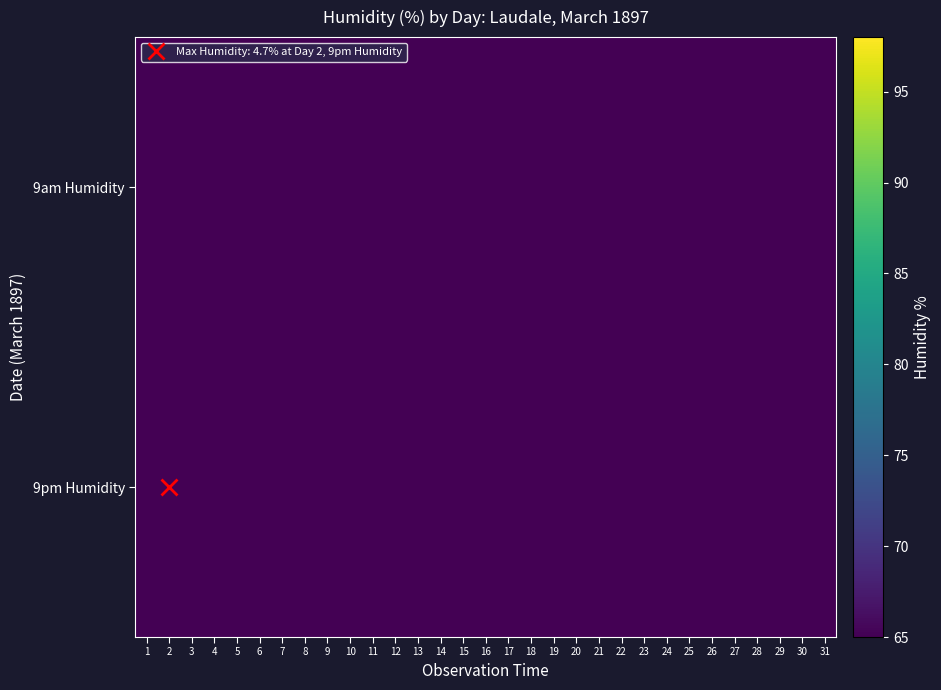

Between 19 and 31, which series saw the biggest shift?

9am Humidity